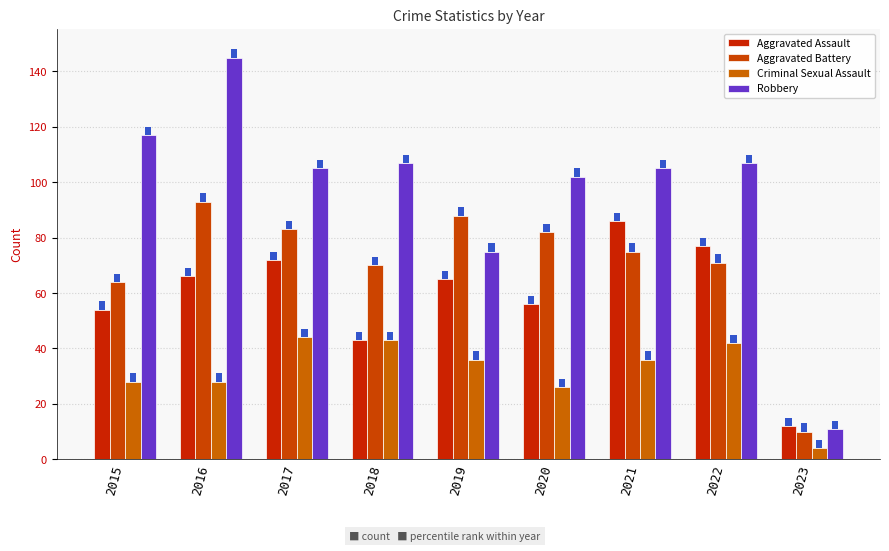

How many categories are shown in the chart?

9